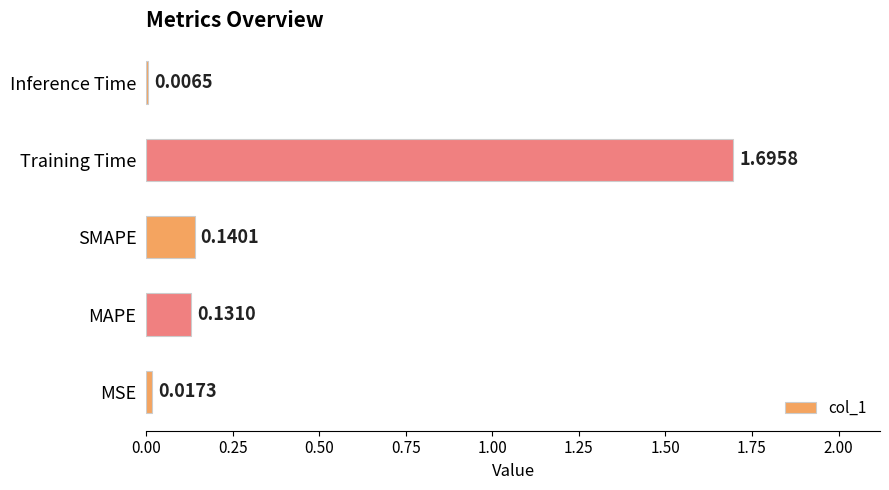

Count the number of categories in the chart.

5